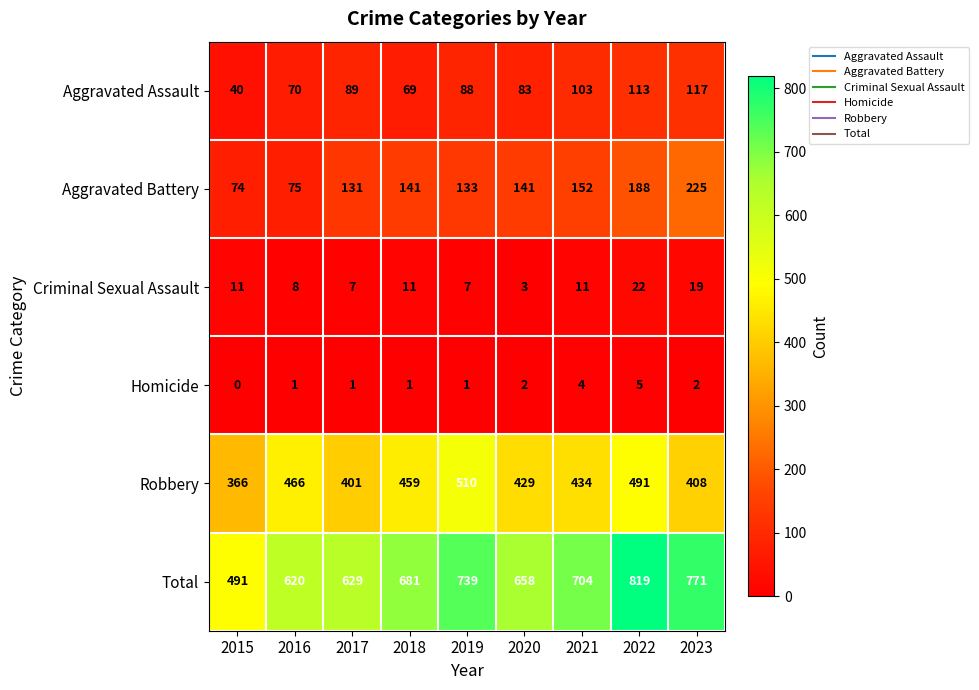

Which series has the largest total across all categories?

Total